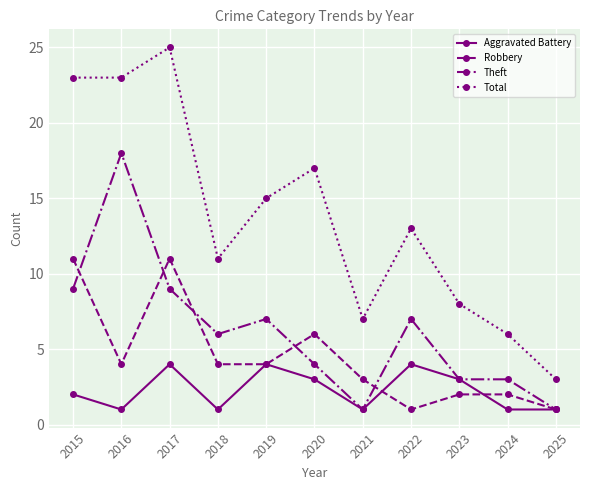

True or false: Aggravated Battery and Total intersect in this chart.

False